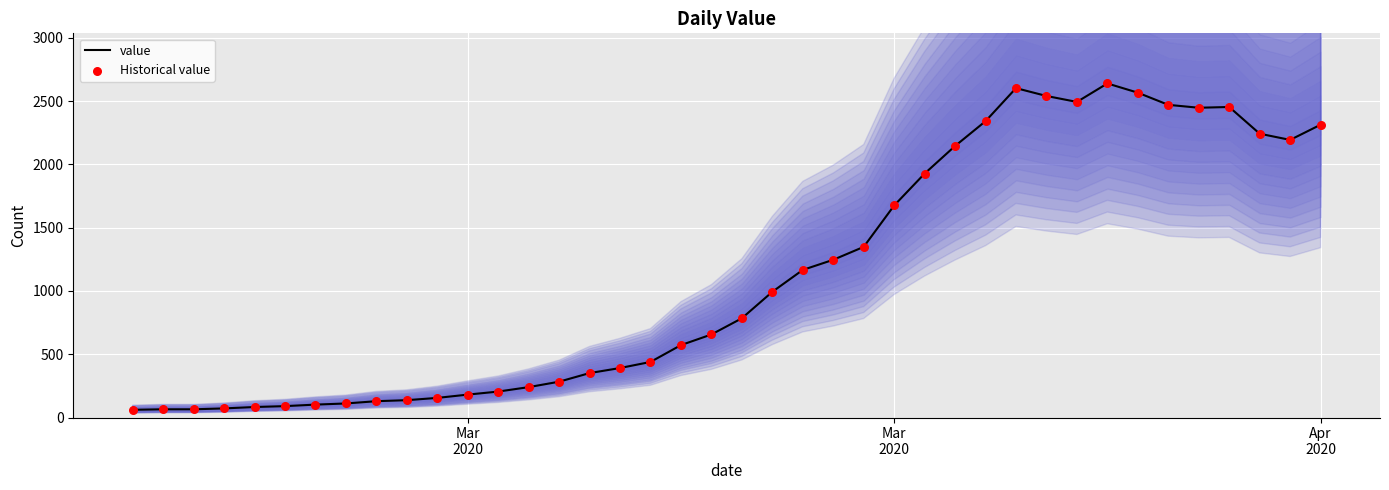

At how many categories does at least one series exceed 1395?

15